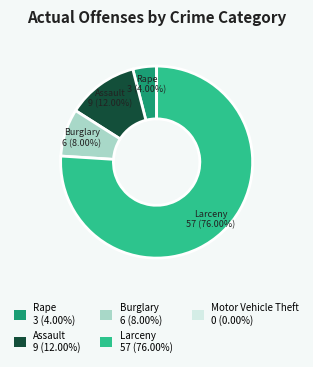

Does any single category account for the majority?

Yes